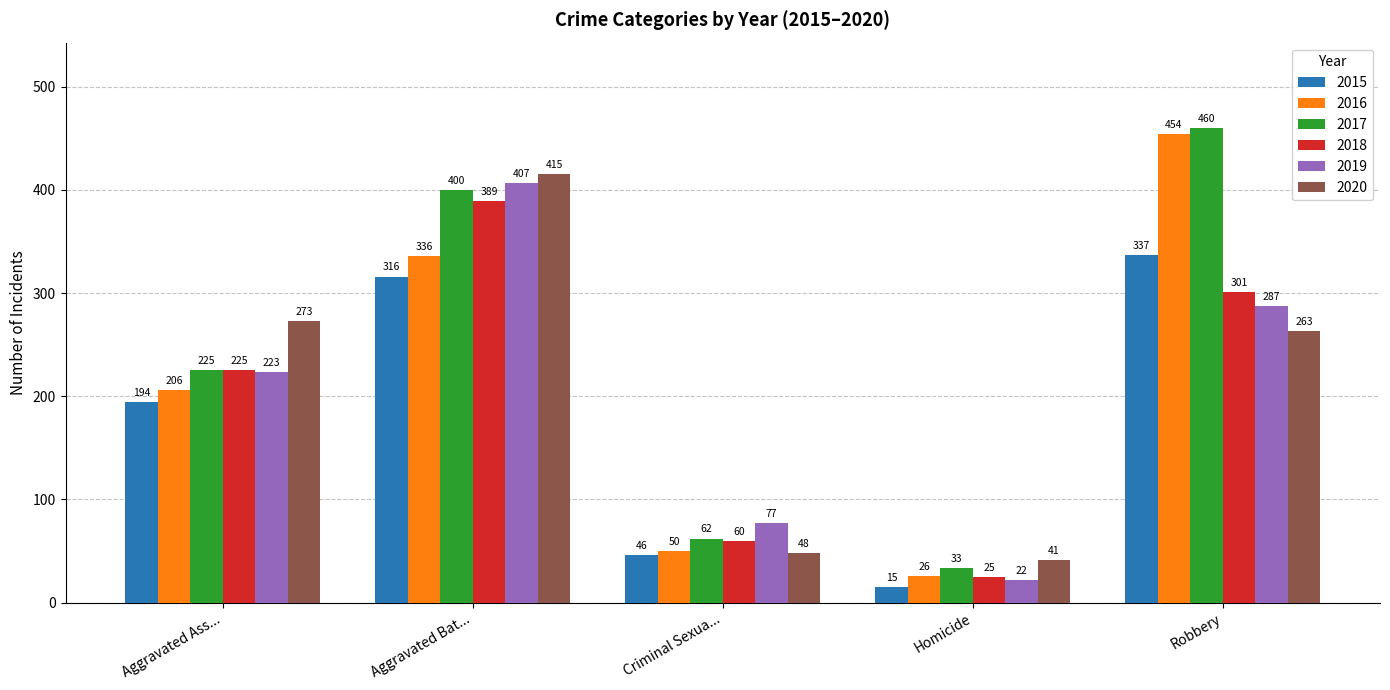

Count the number of categories in the chart.

5